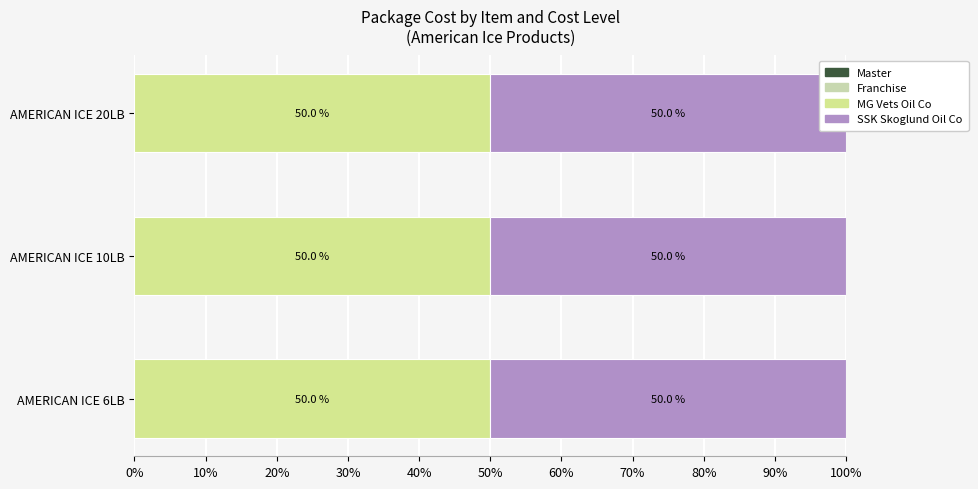

Which series changed the most between AMERICAN ICE 10LB and AMERICAN ICE 20LB?

MG Vets Oil Co